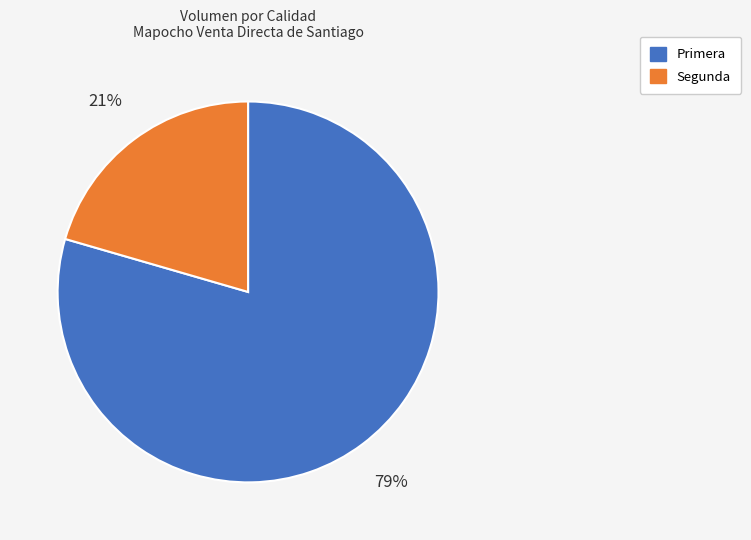

What is the ratio of the value at Segunda to the value at Primera?

0.3